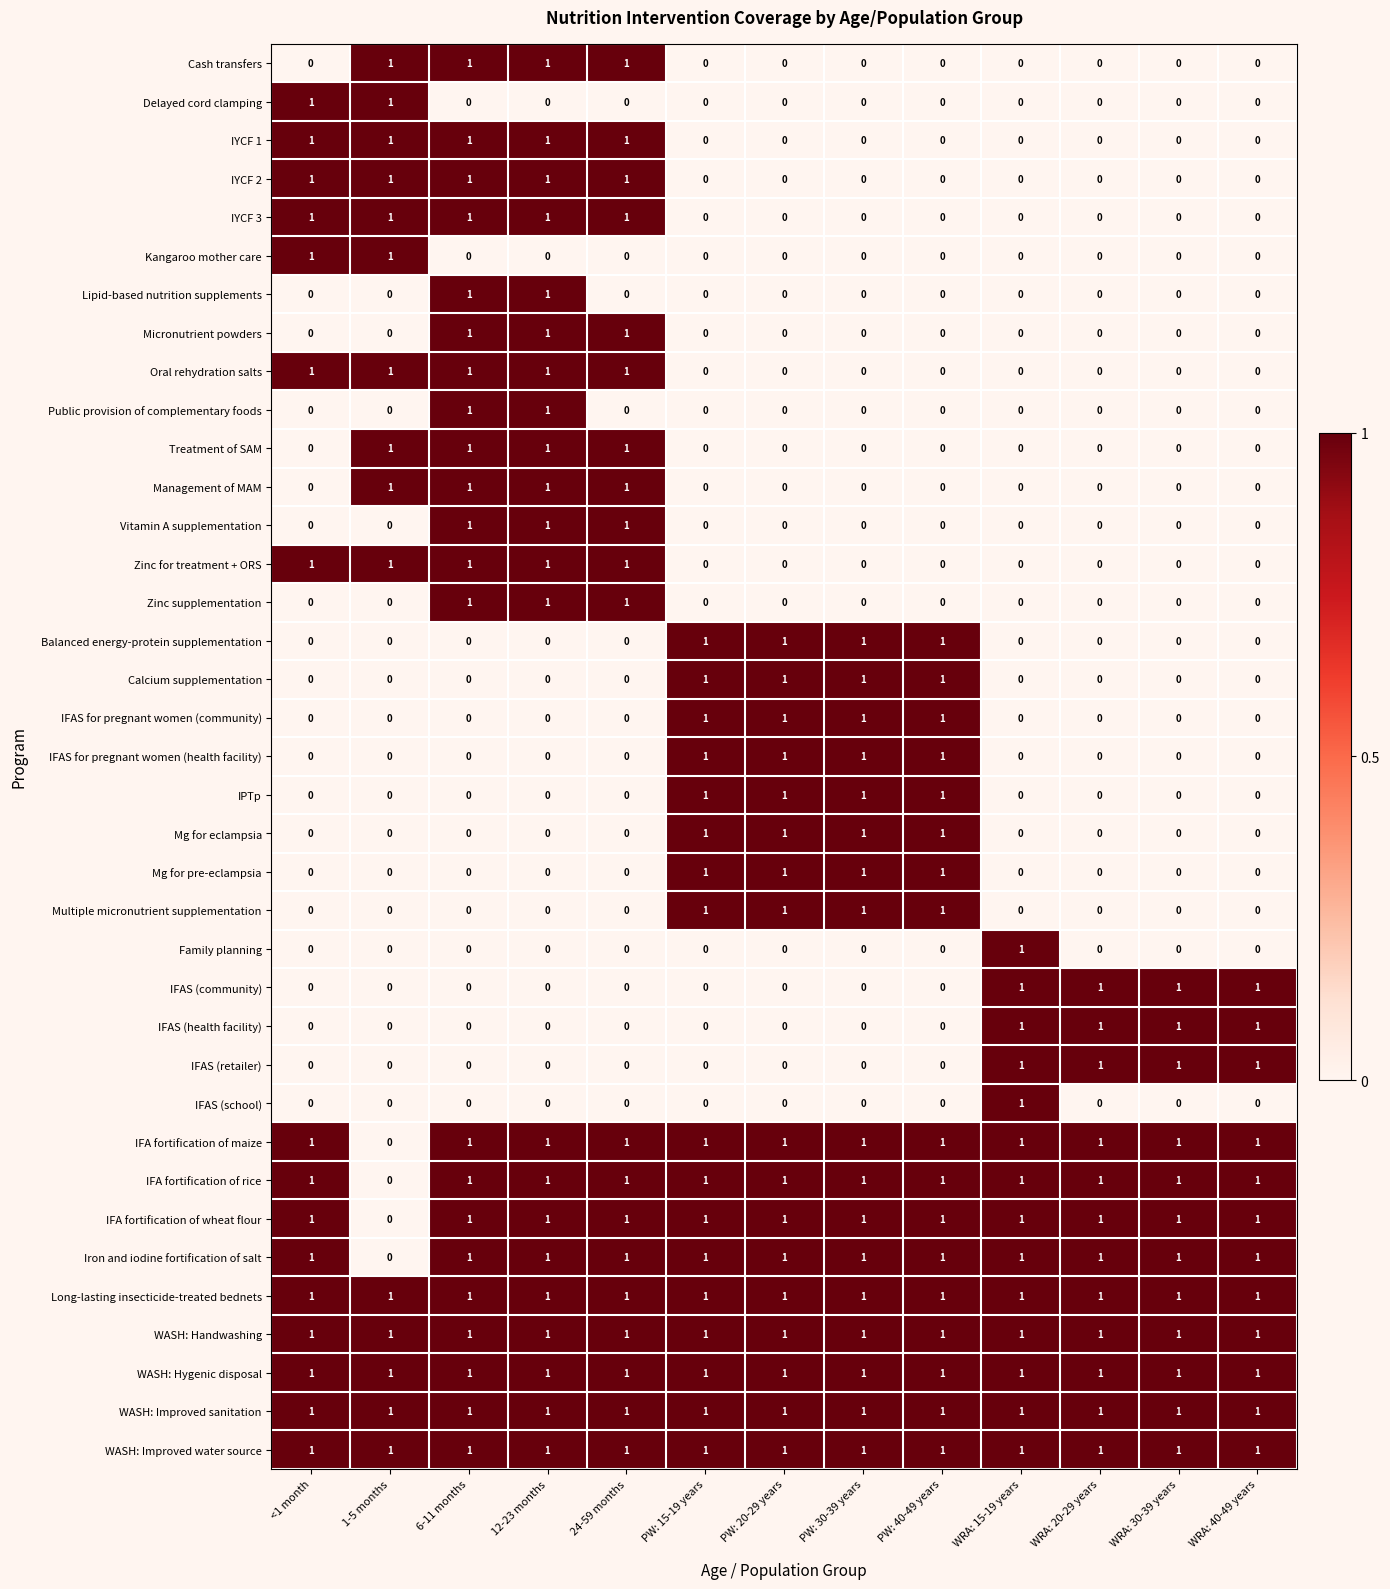

The value of Management of MAM at WRA: 20-29 years is 0. True or false?

True